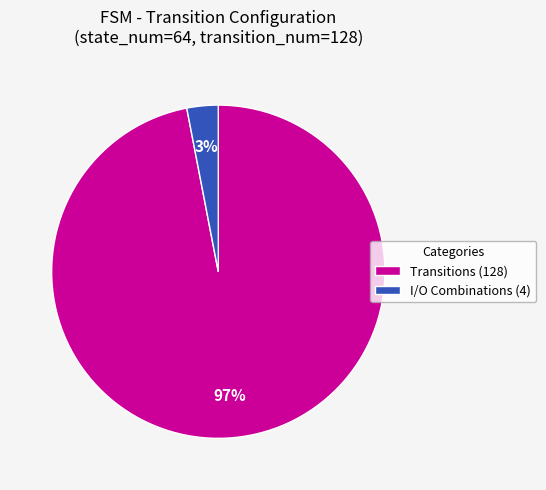

Is there a majority slice in this chart?

Yes